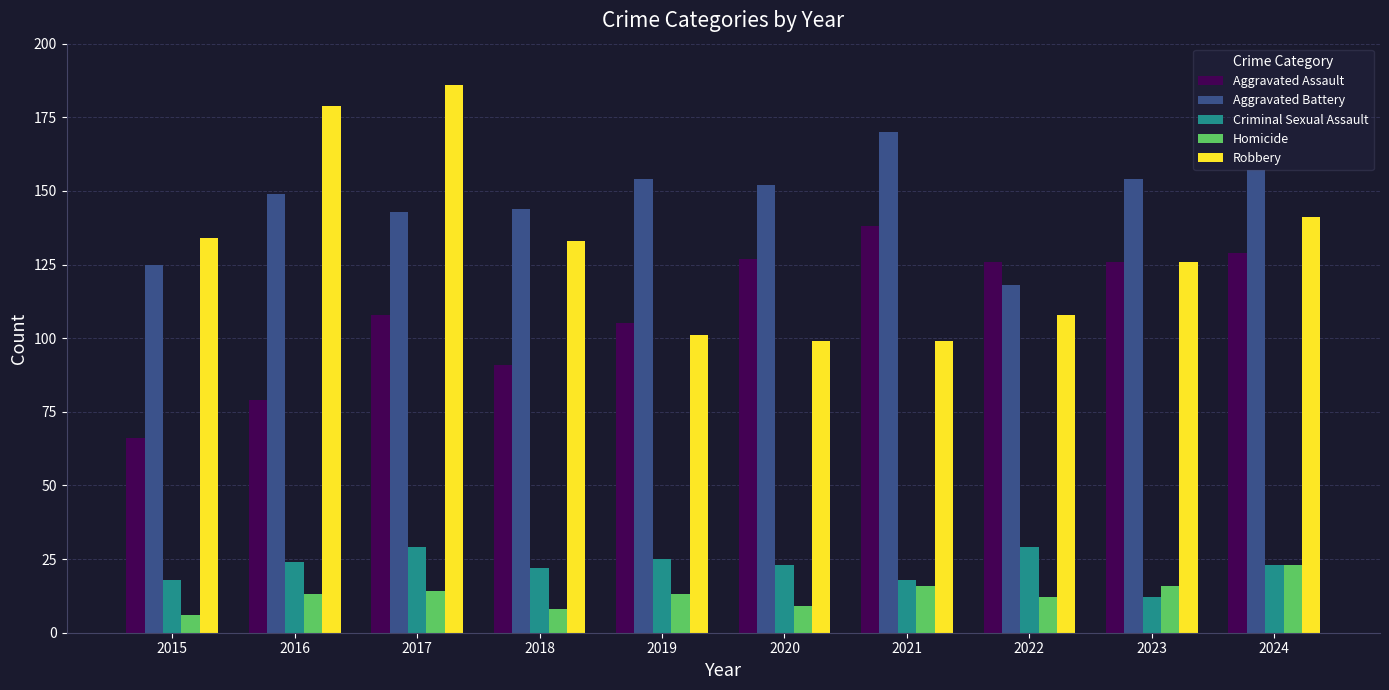

Is the value of Aggravated Battery at 2021 greater than the value of Robbery at 2022?

Yes